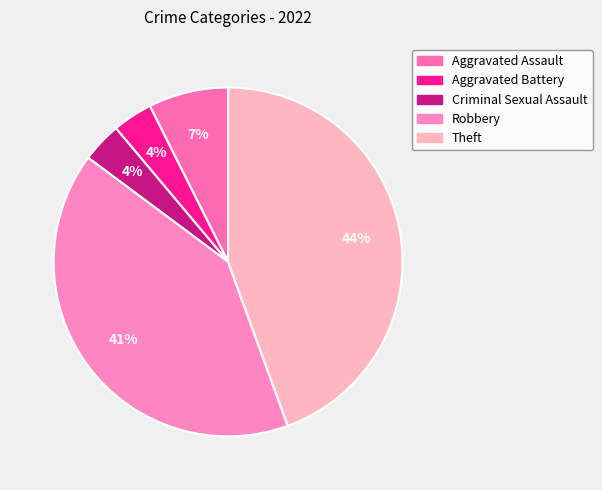

What is the ratio of the value at Aggravated Assault to the value at Robbery?

0.2